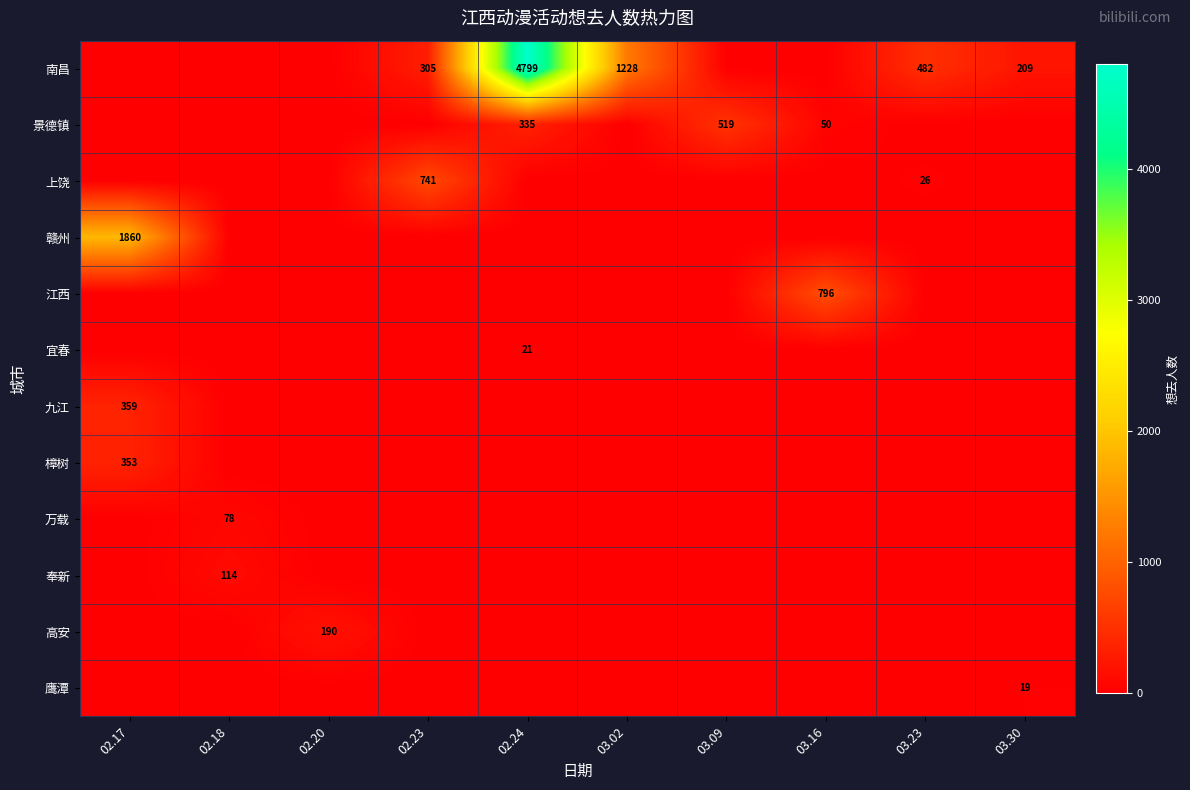

What is the total value across all series at 03.23?

508